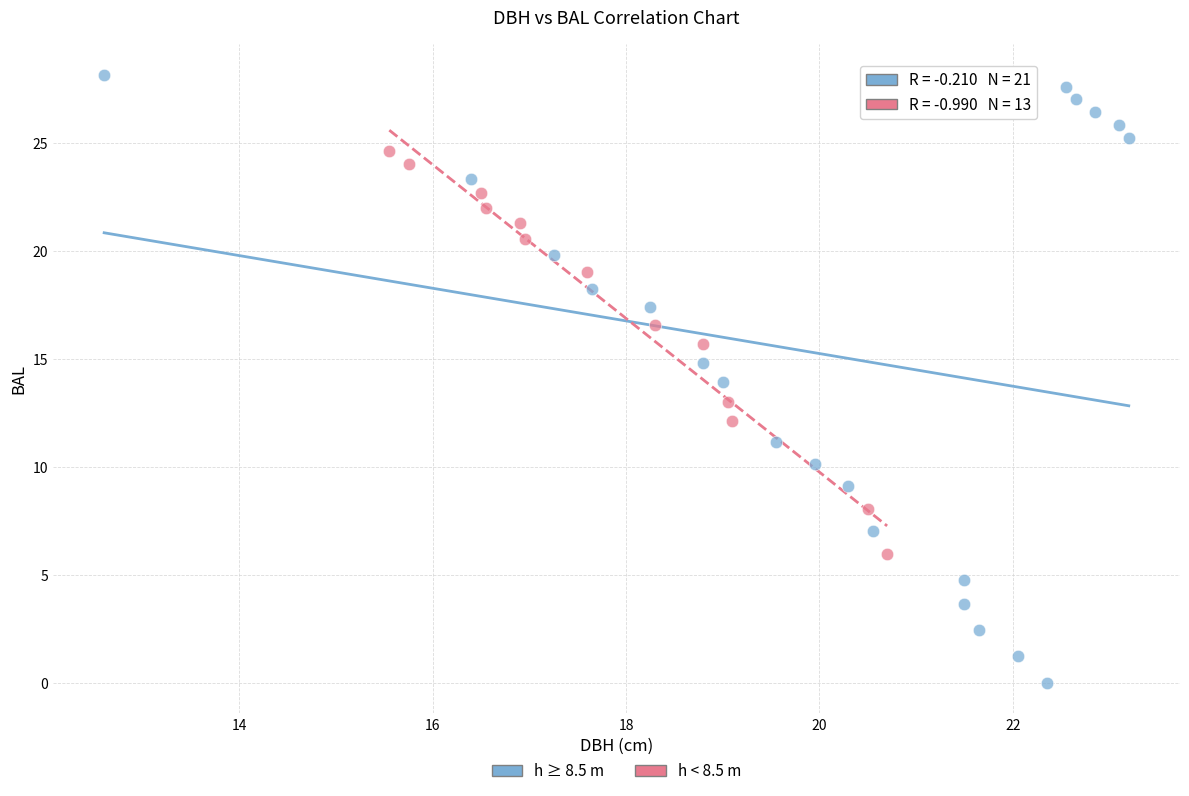

Which series has the widest spread of Y values?

h ≥ 8.5 m